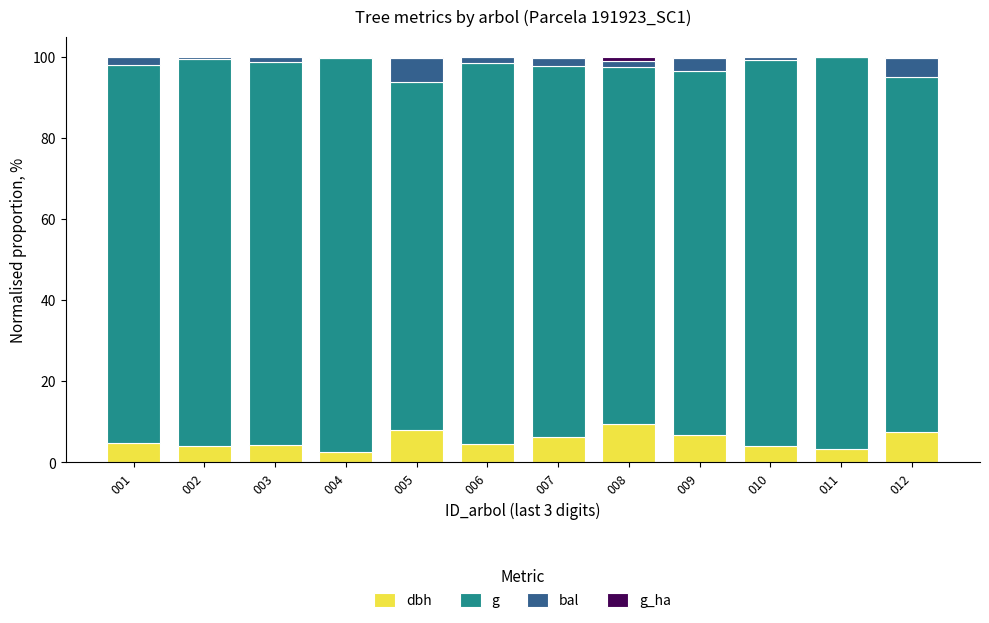

Is it true that dbh equals 6.7 at 009?

True